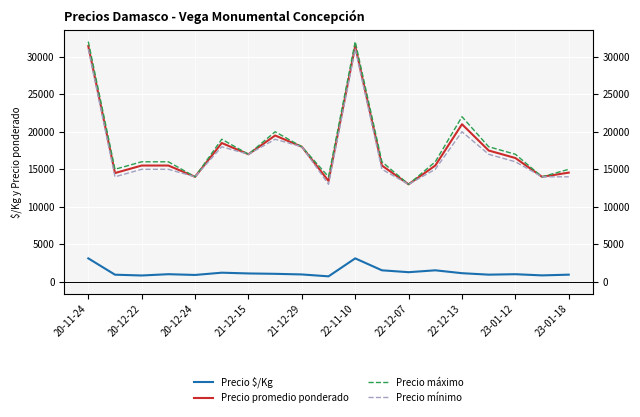

How many distinct data groups are displayed?

4